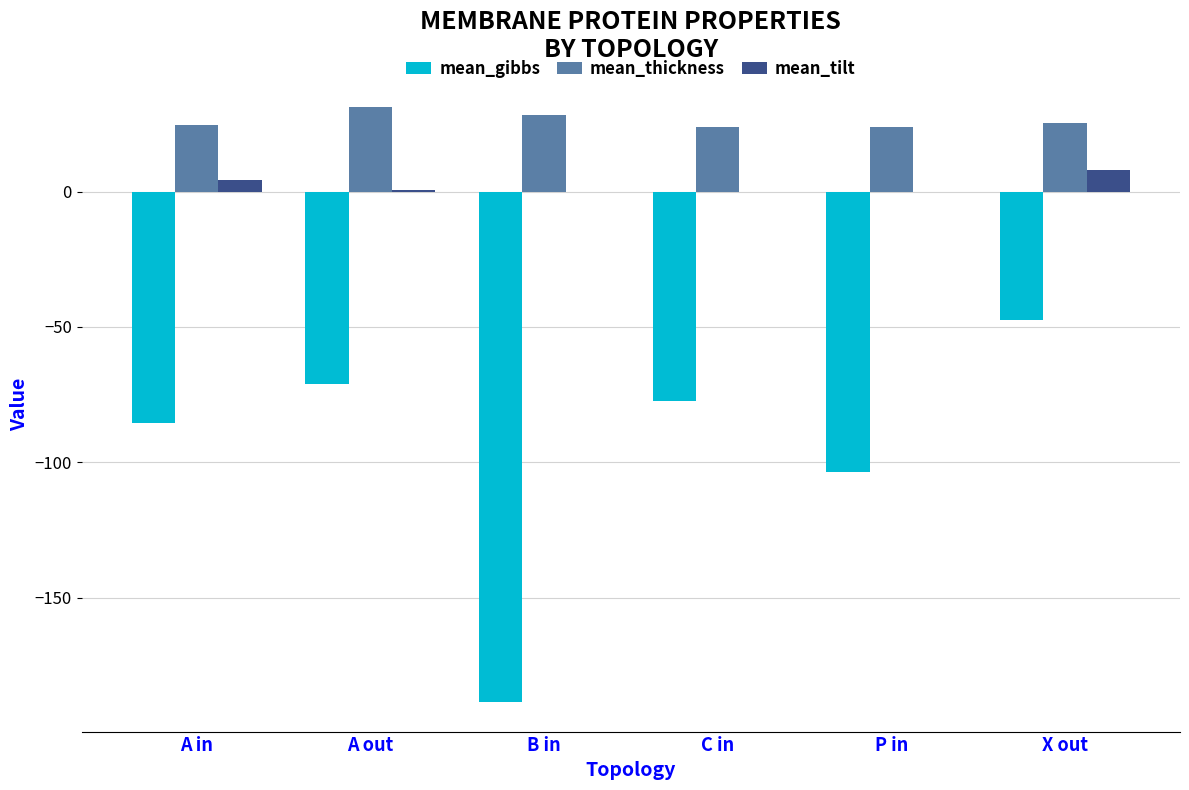

Which series has the largest total across all categories?

mean_thickness